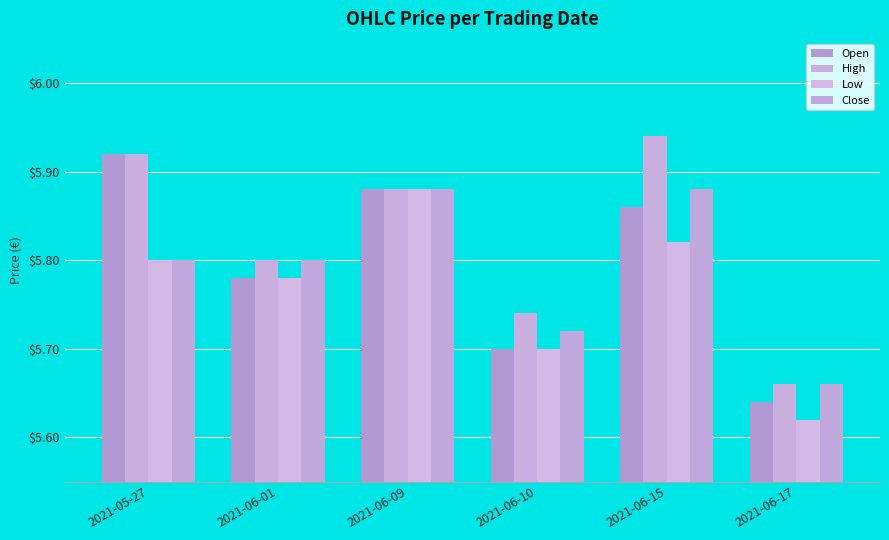

Reading right to left, list all the values displayed in this chart.

Open: 5.6	5.9	5.7	5.9	5.8	5.9
High: 5.7	5.9	5.7	5.9	5.8	5.9
Low: 5.6	5.8	5.7	5.9	5.8	5.8
Close: 5.7	5.9	5.7	5.9	5.8	5.8